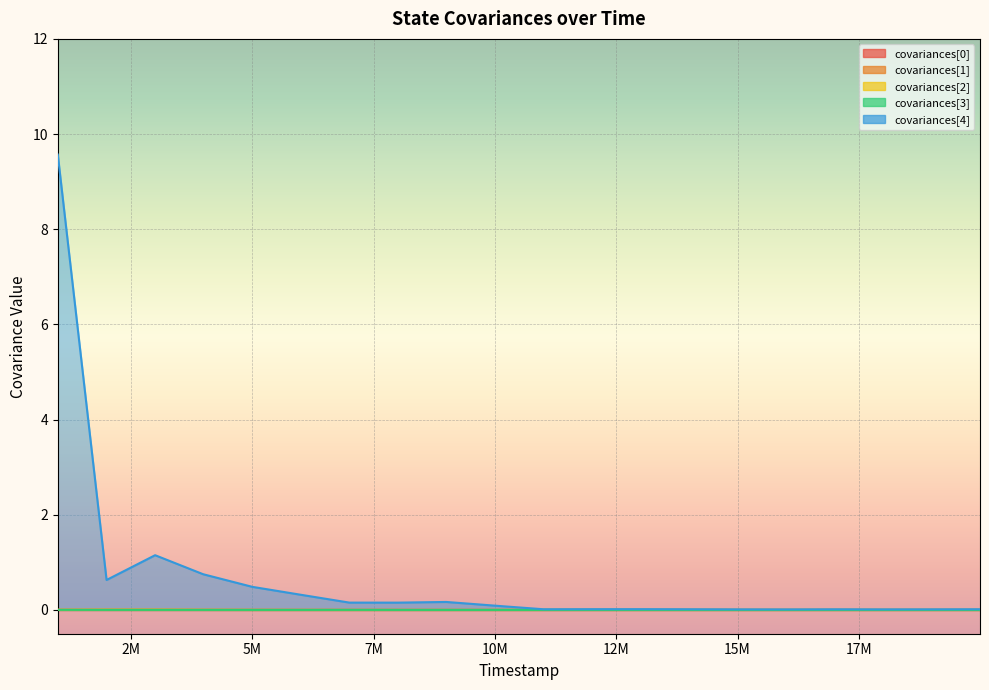

Is the value of covariances[2] at 12998000 greater than the value of covariances[4] at 14996000?

No